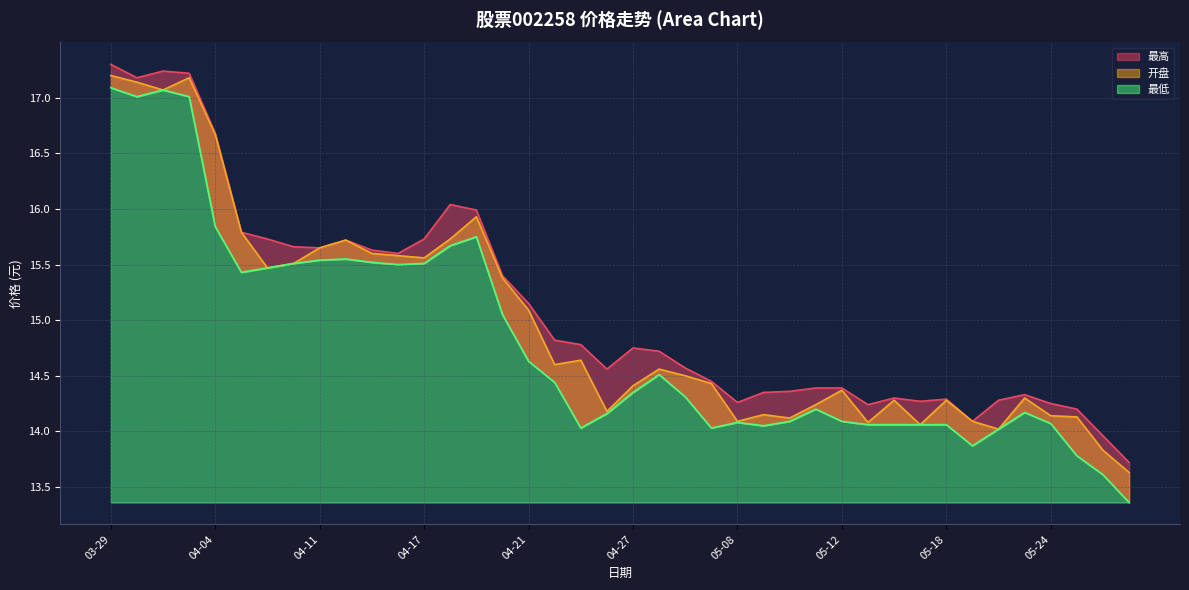

Read the 开盘 value at 2023-04-03.

17.2